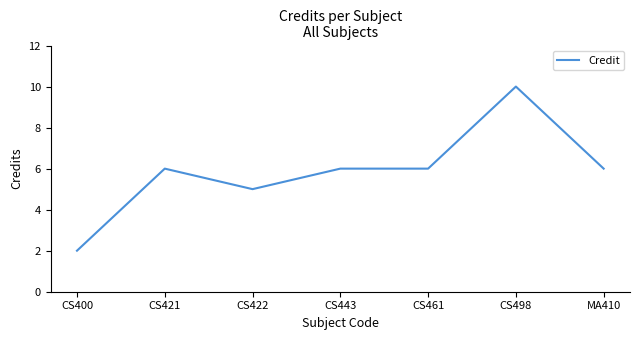

What position from the right is CS422?

5